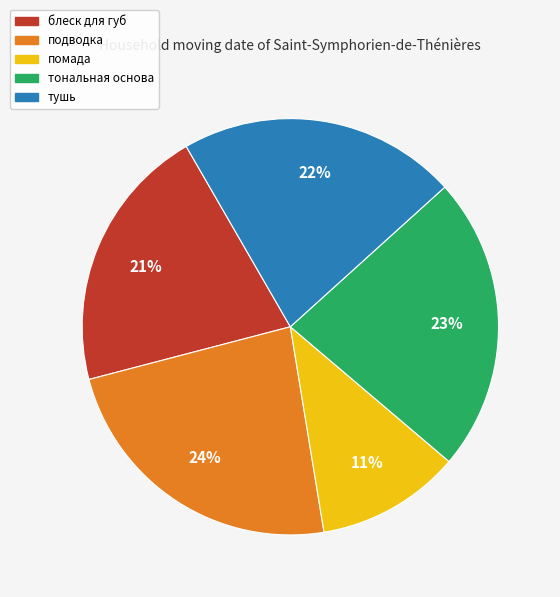

Rank the categories by value from highest to lowest.

подводка, тональная основа, тушь, блеск для губ, помада